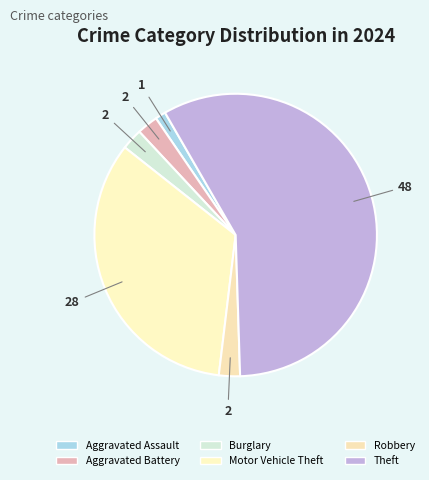

Is there a majority slice in this chart?

Yes